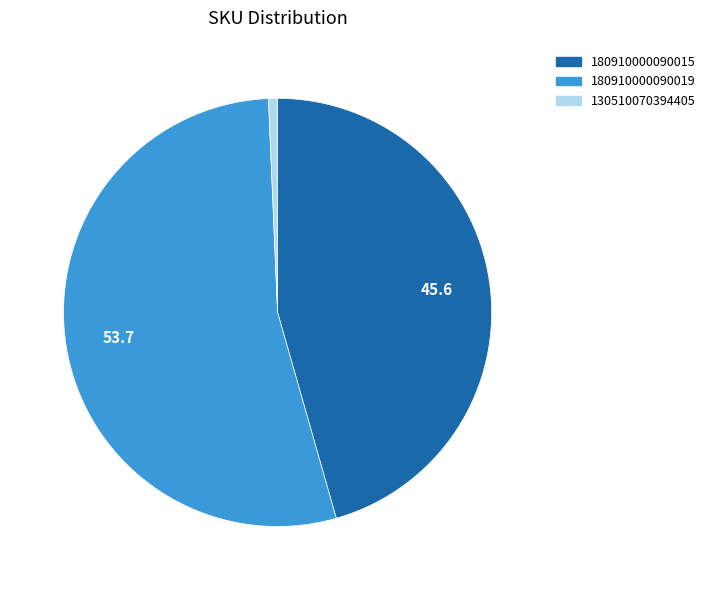

Does any single category account for the majority?

Yes